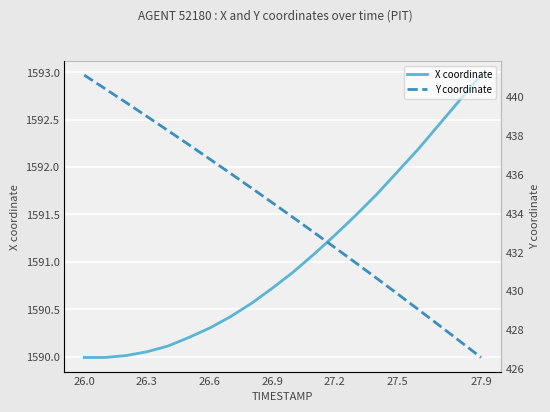

Where does the Y coordinate series first go above 434?

26.0